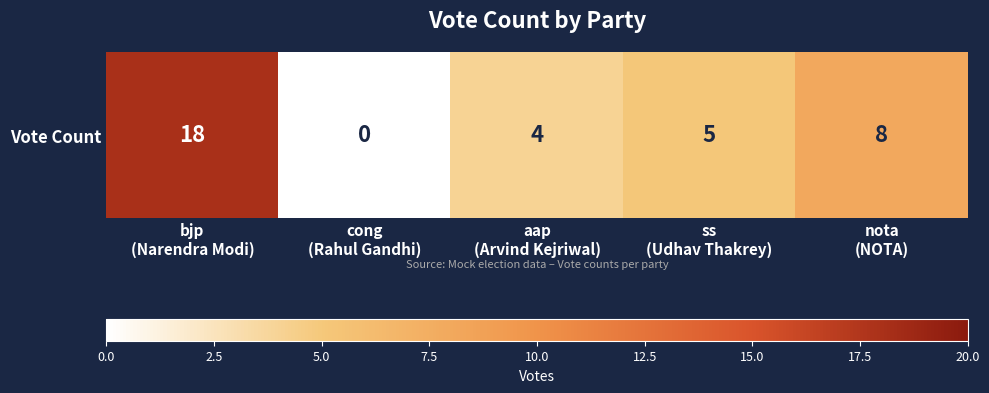

Reading left to right, transcribe all the data shown in this chart.

18	0	4	5	8